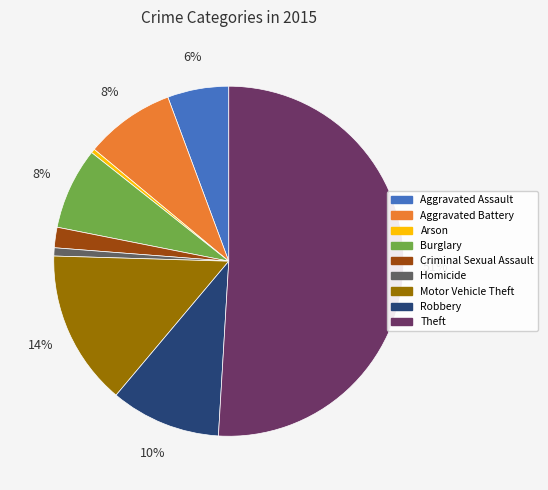

Which has a higher value, Homicide or Theft?

Theft